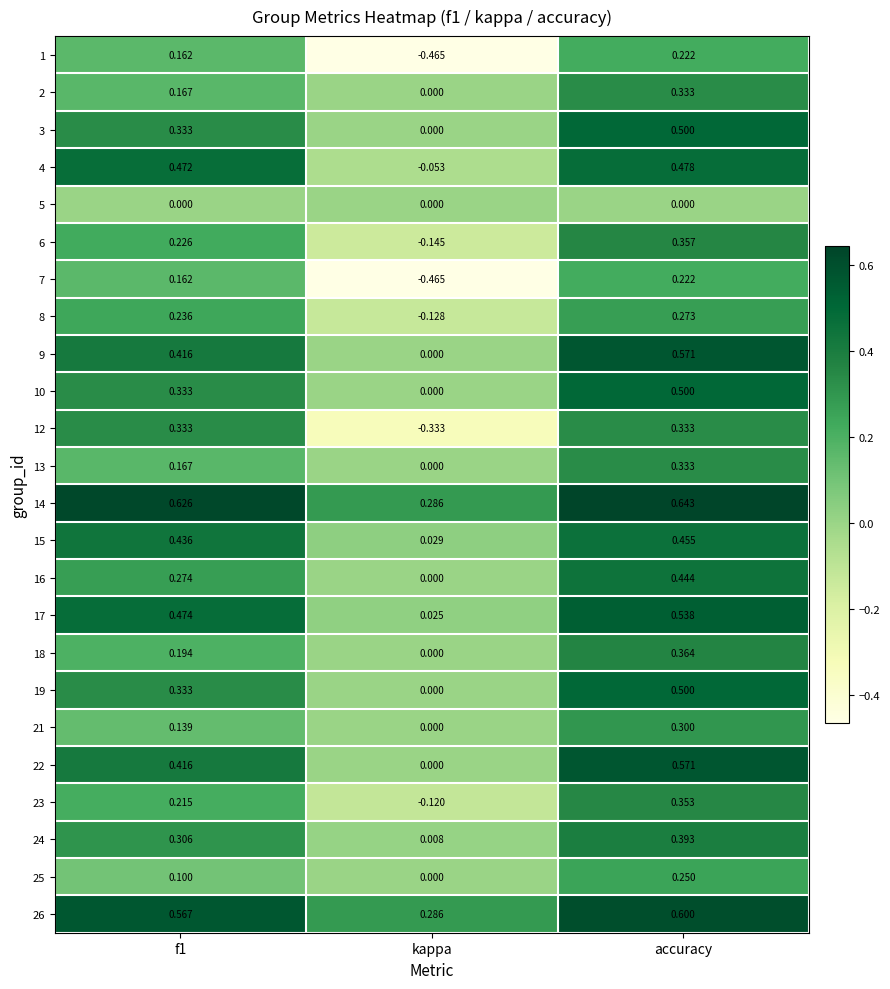

At which category is the sum across all series the highest?

accuracy